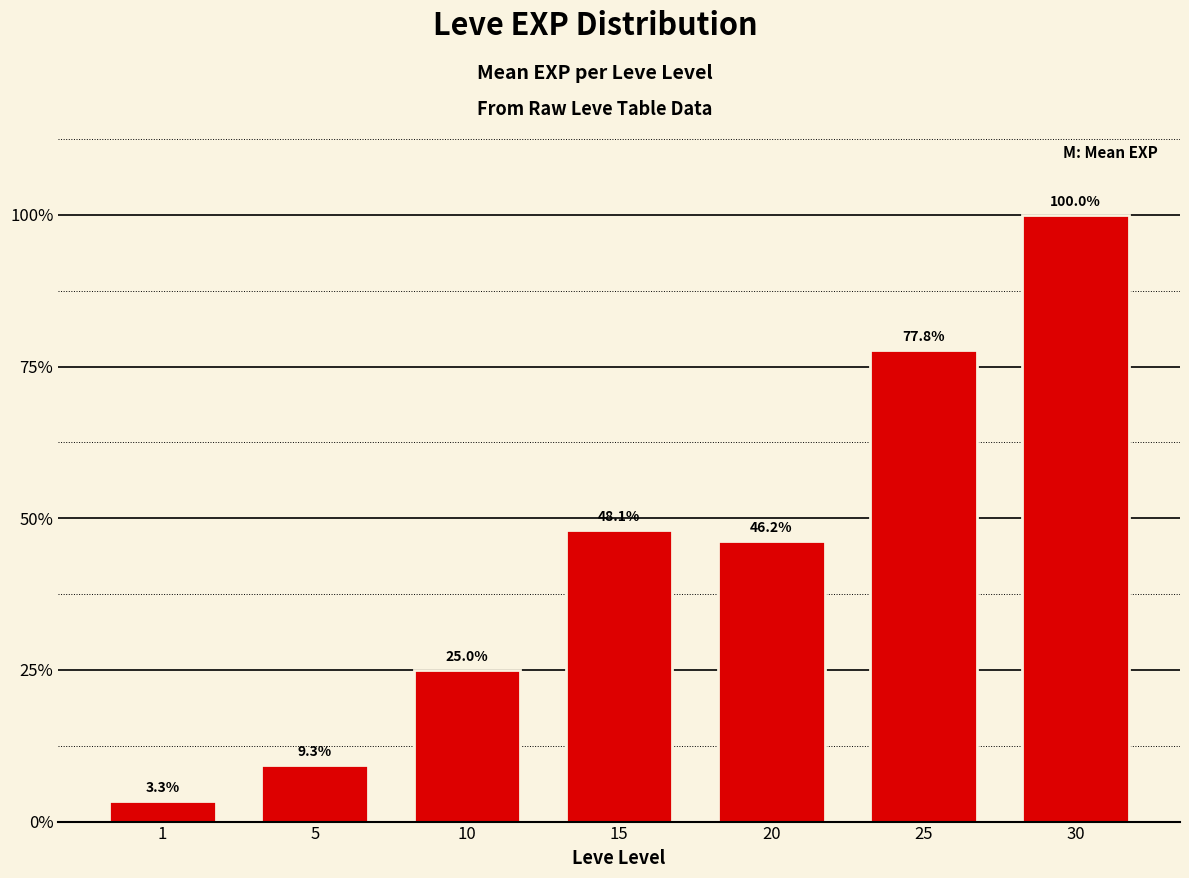

What is the value of the 6th bar from the left?

28393.3